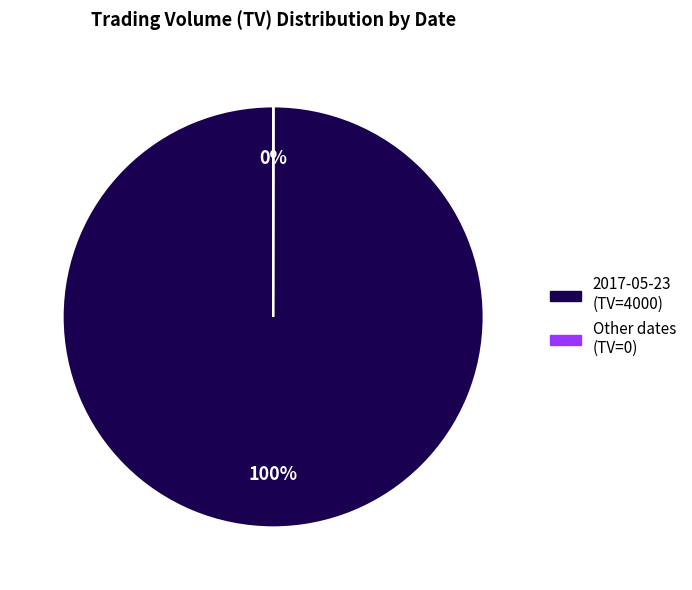

To the nearest percent, what is the average slice percentage?

50%